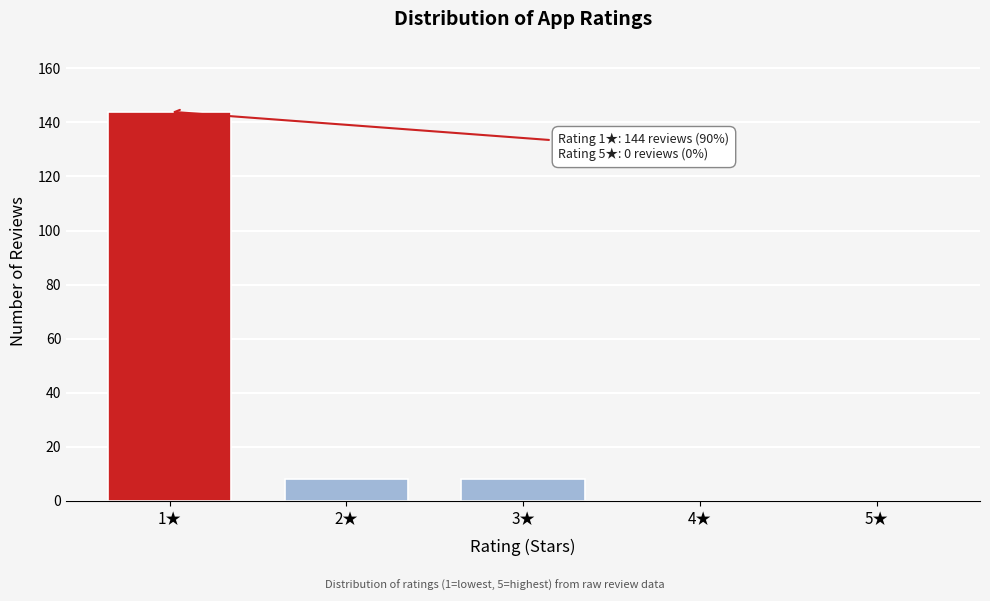

Reading left to right, extract all data points from this chart.

1★=144	2★=8	3★=8	4★=0	5★=0